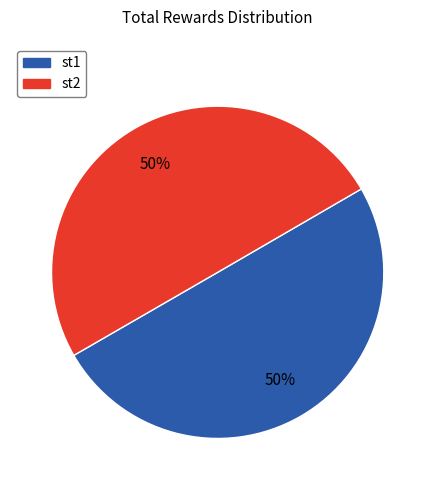

To the nearest percent, what percentage of the pie is st1?

50%